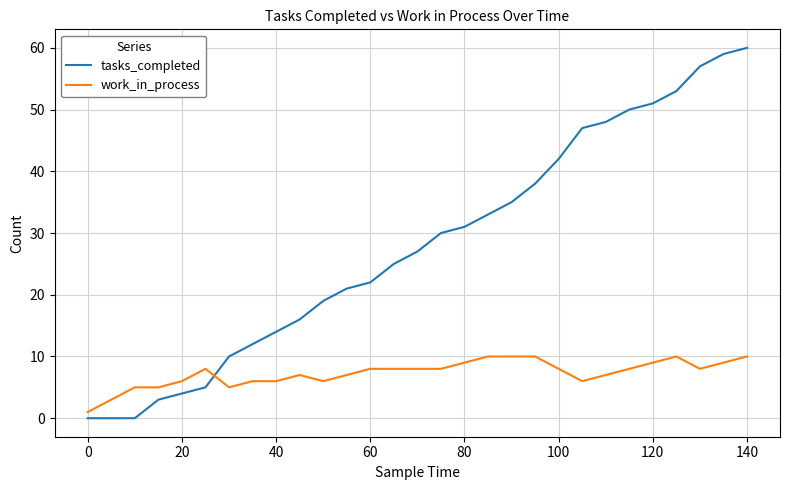

Which series has the largest total across all categories?

tasks_completed